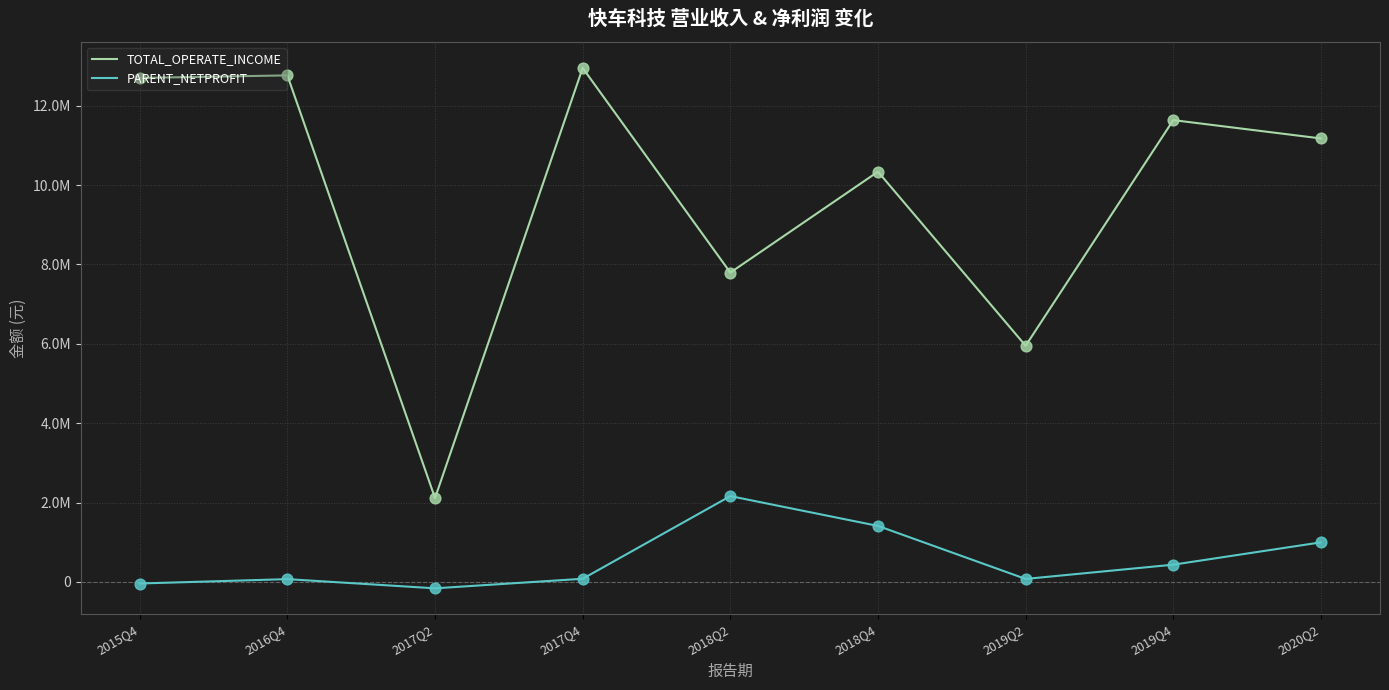

What is the total value across all series at 2015Q4?

12658755.8